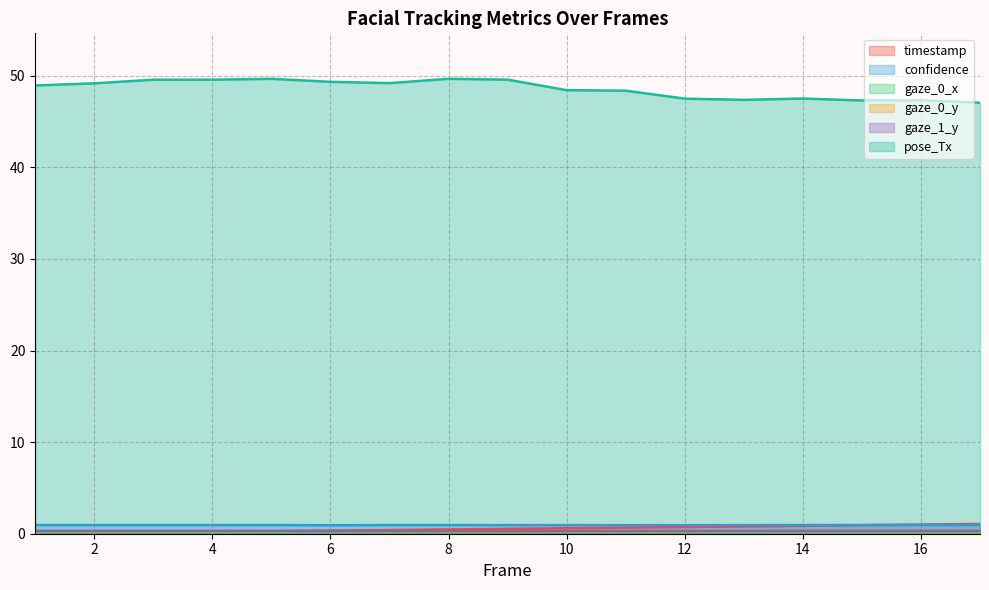

At which label does timestamp reach its minimum?

1